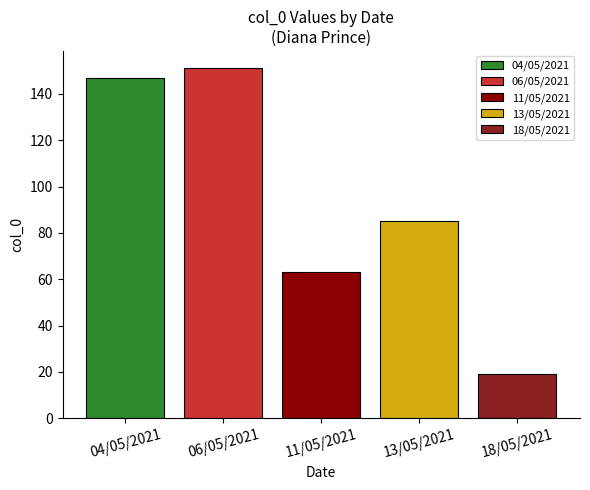

What is the spread (max minus min) of values at 11/05/2021?

132